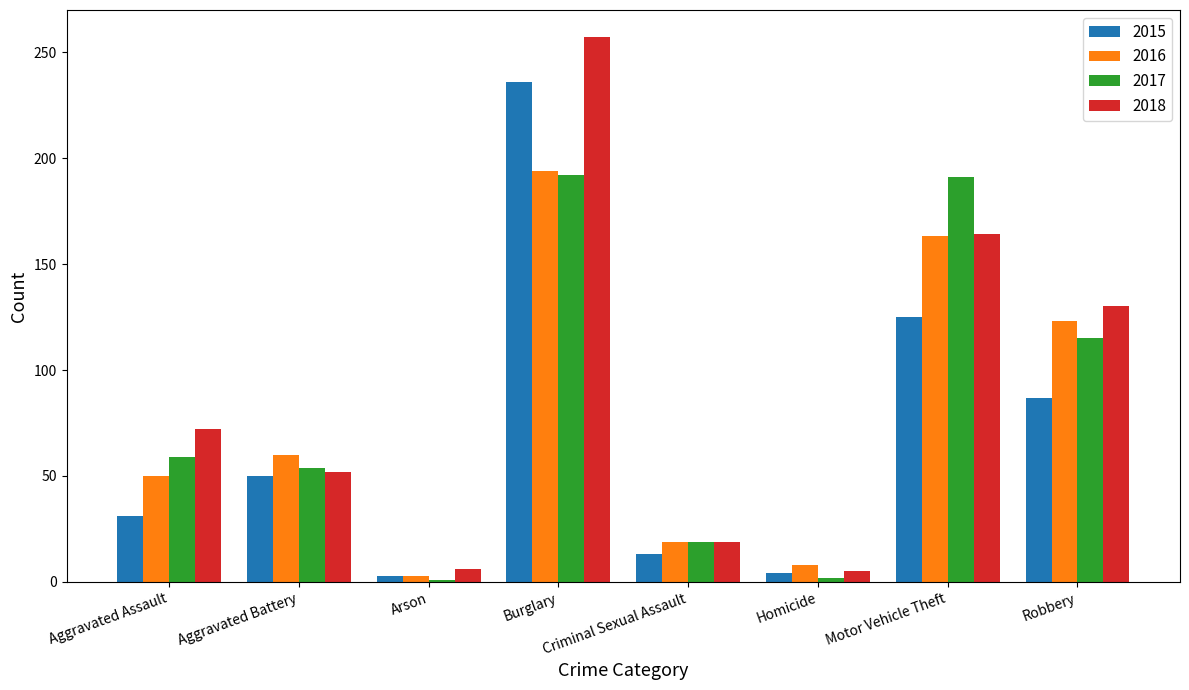

What is the sum of the 2015 values at Aggravated Battery and Motor Vehicle Theft?

175